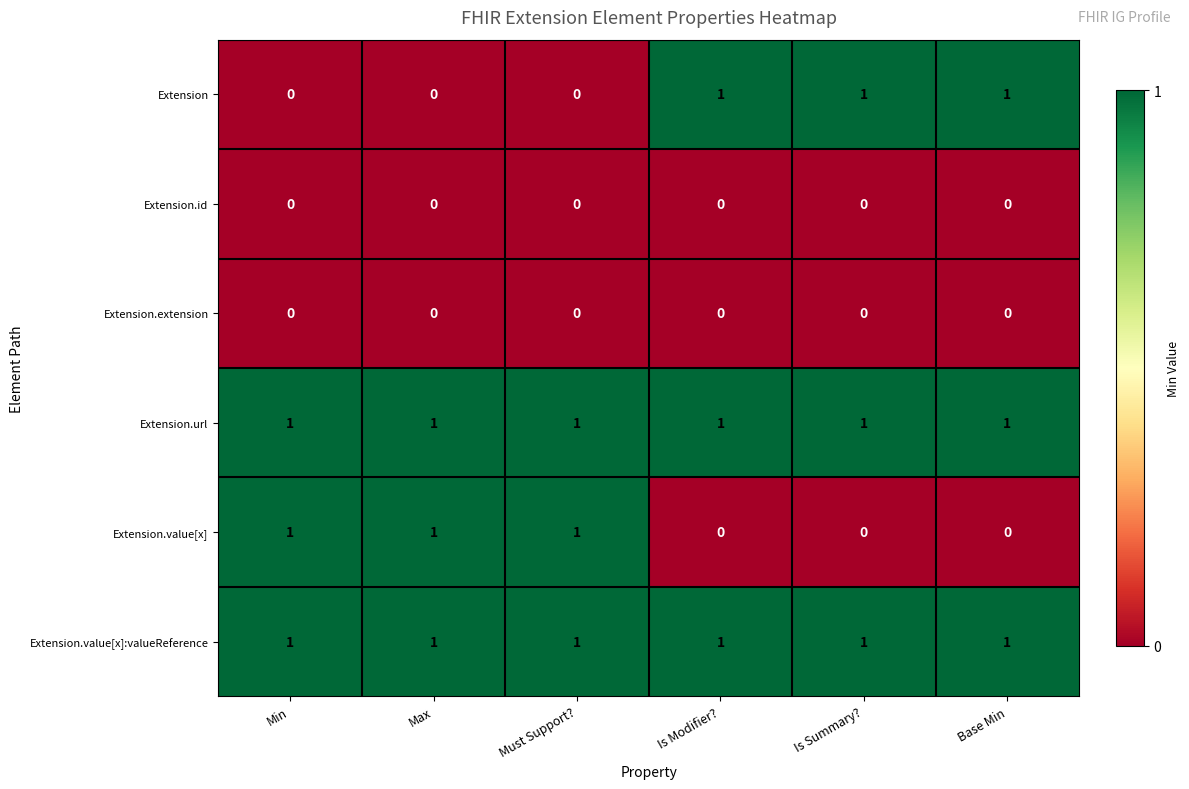

At how many categories does at least one series exceed 0?

6